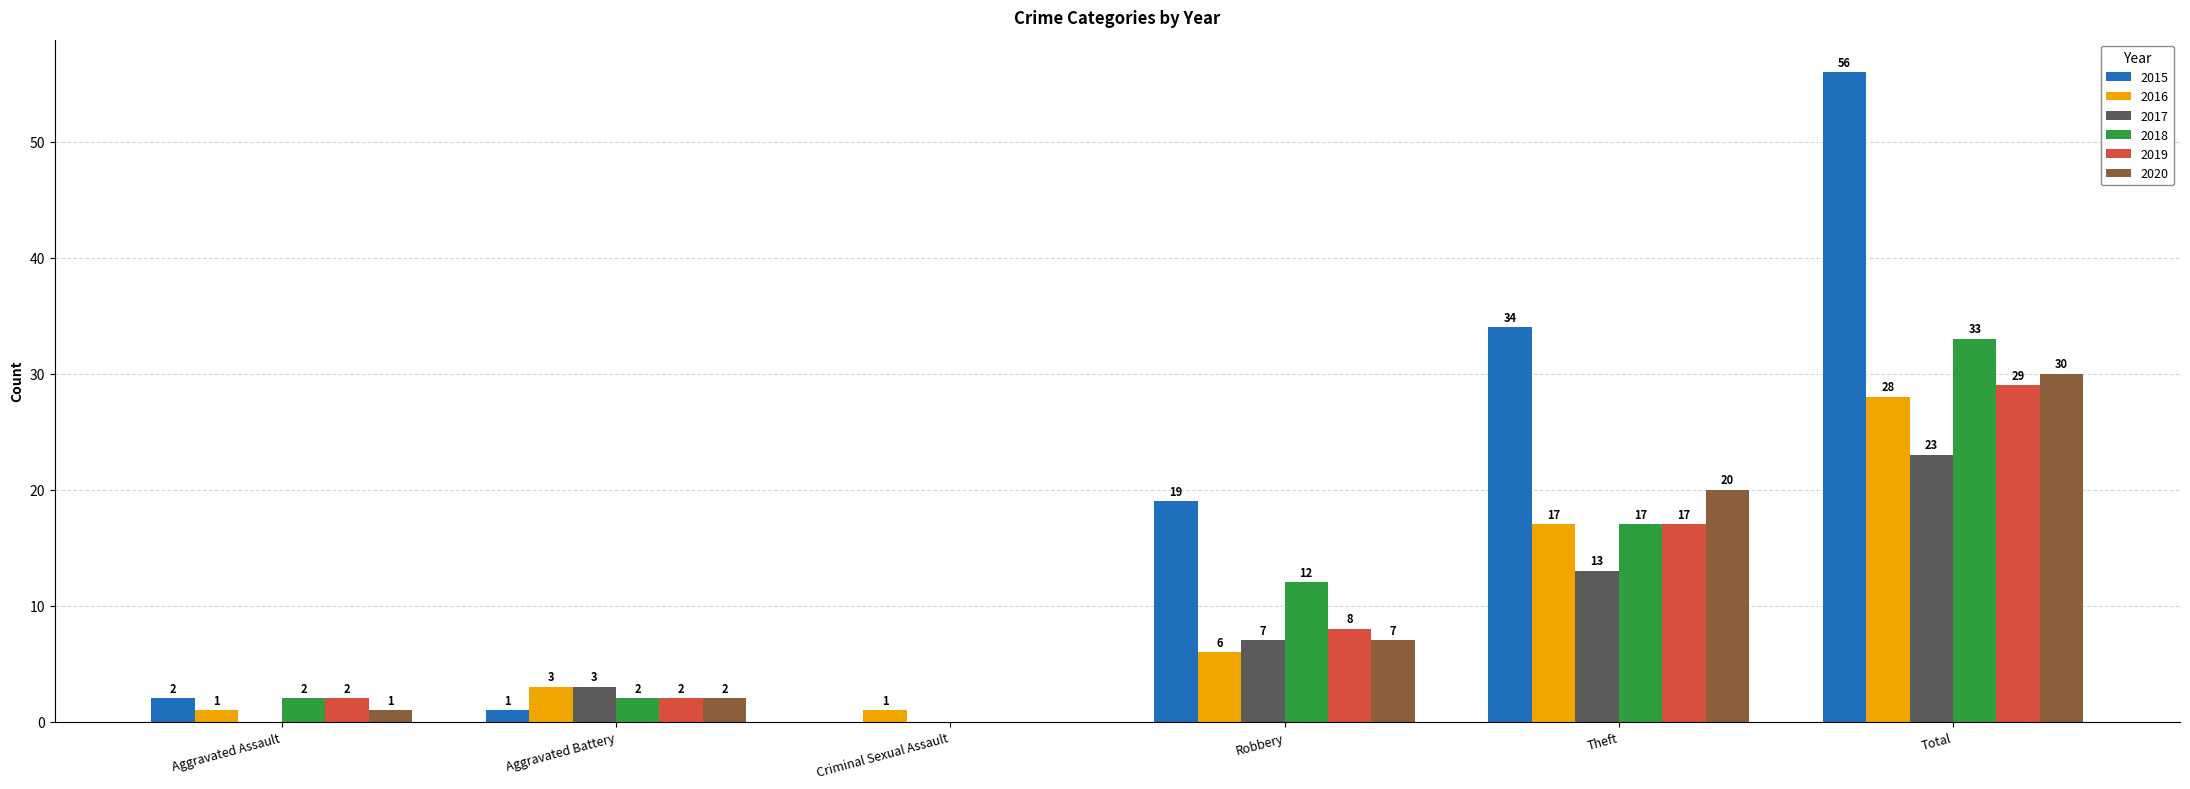

The value of 2019 at Total is 29. True or false?

True